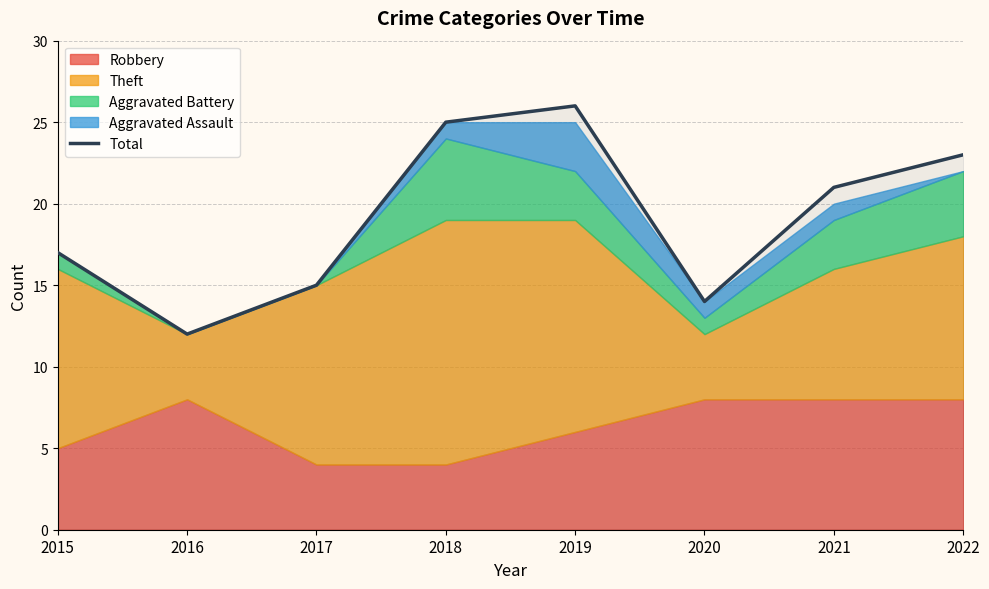

Where does the data first go above 21?

2018